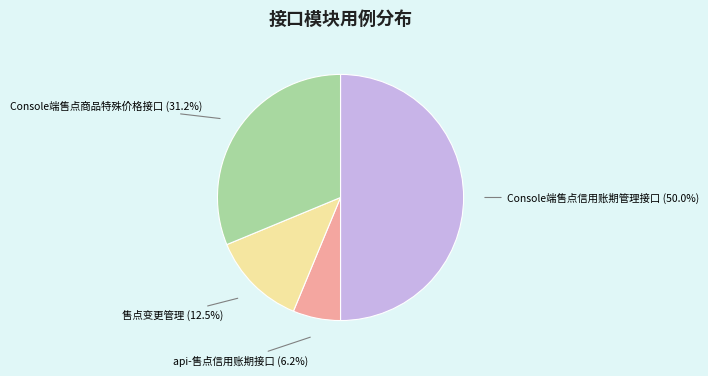

What is the largest slice in the pie chart?

Console端售点信用账期管理接口